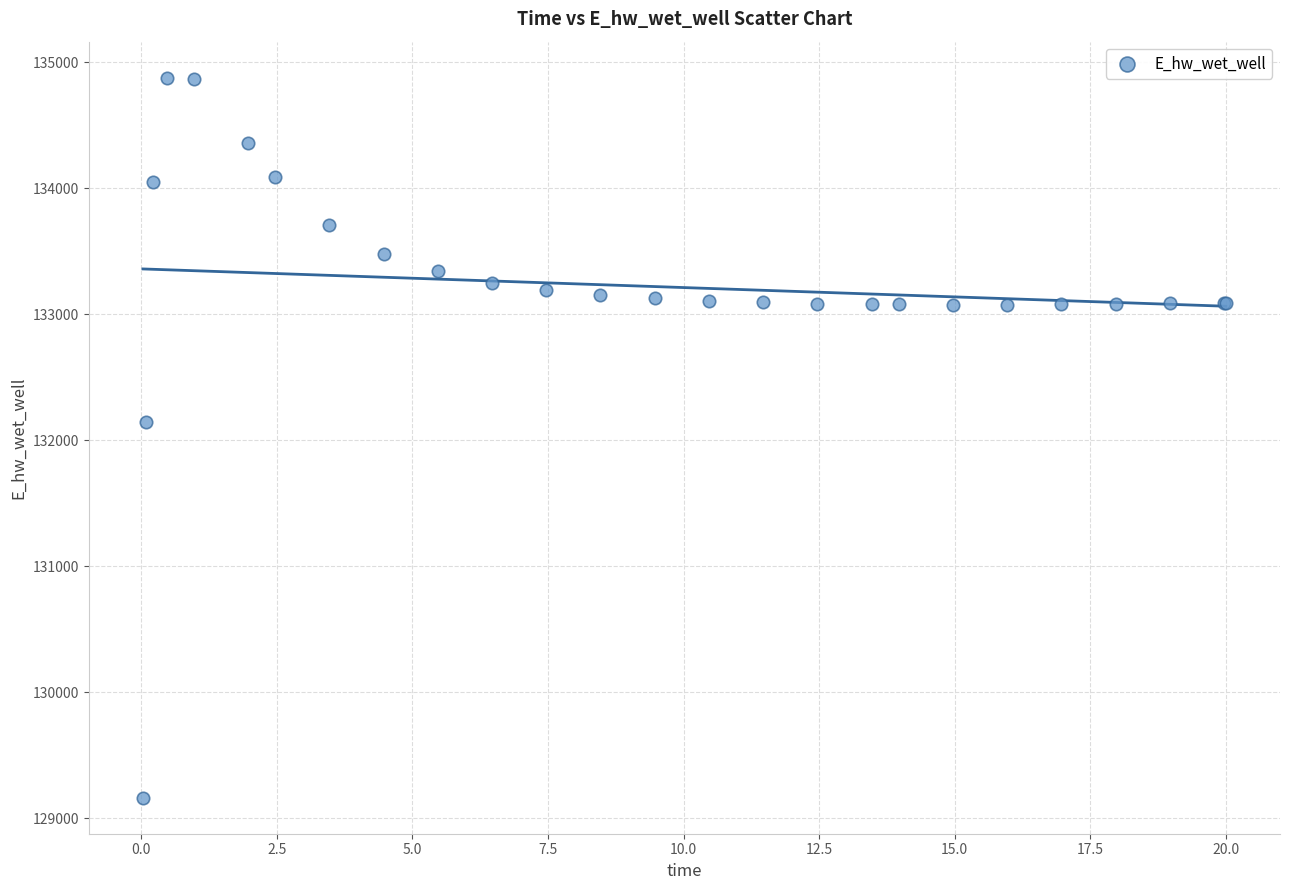

What Y value in the scatter plot is closest to 132021?

132146.3